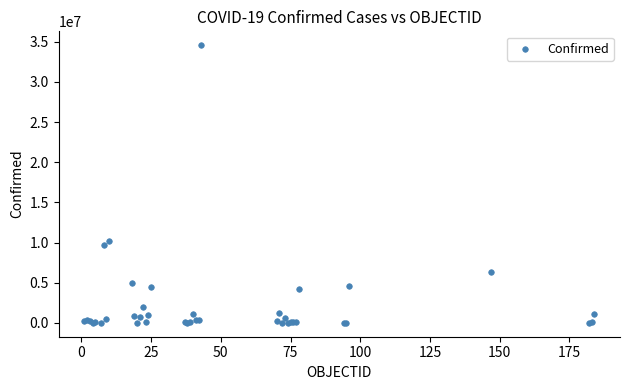

What Y value in the scatter plot is closest to 17288196?

10159613